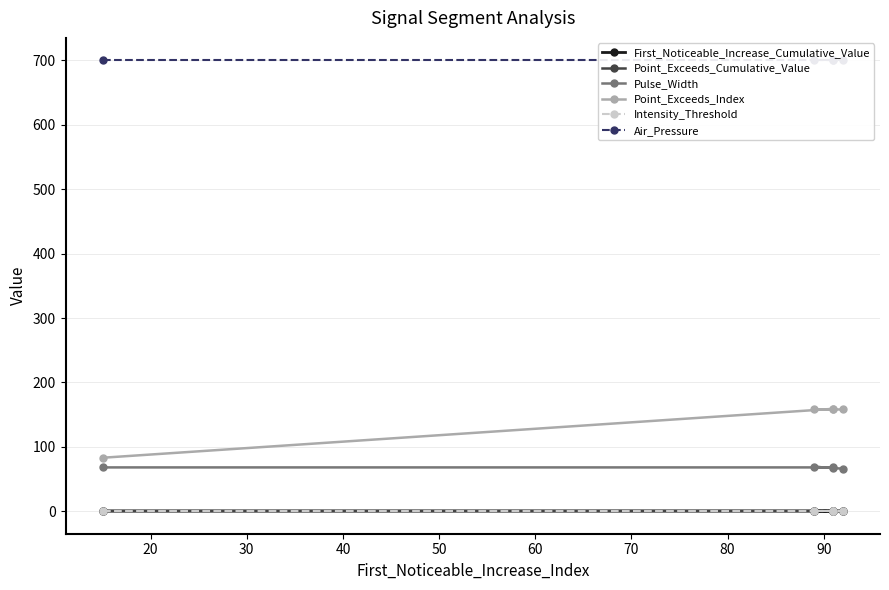

True or false: First_Noticeable_Increase_Cumulative_Value and Point_Exceeds_Index cross at least once.

False